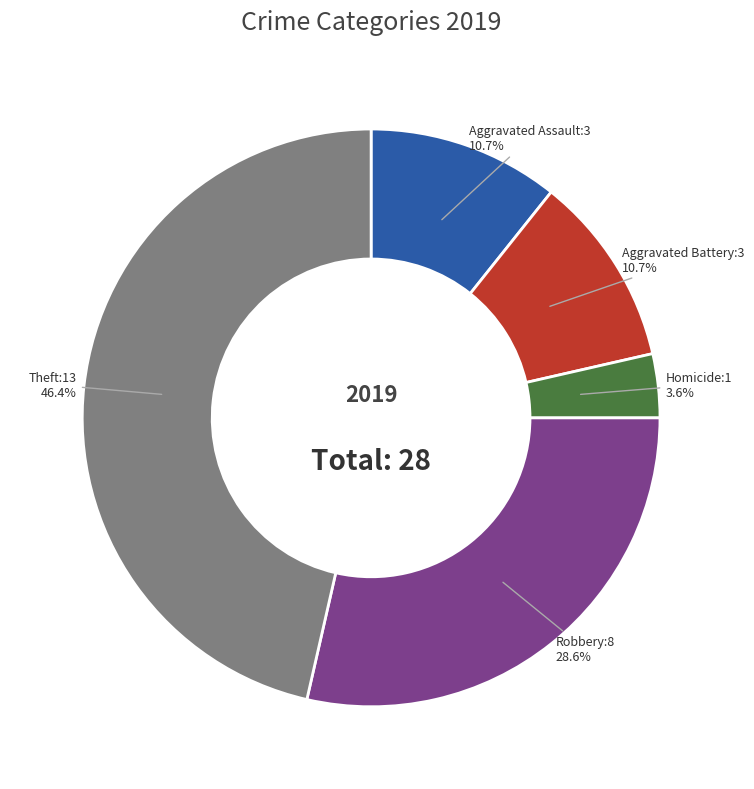

Does any single category account for the majority?

No